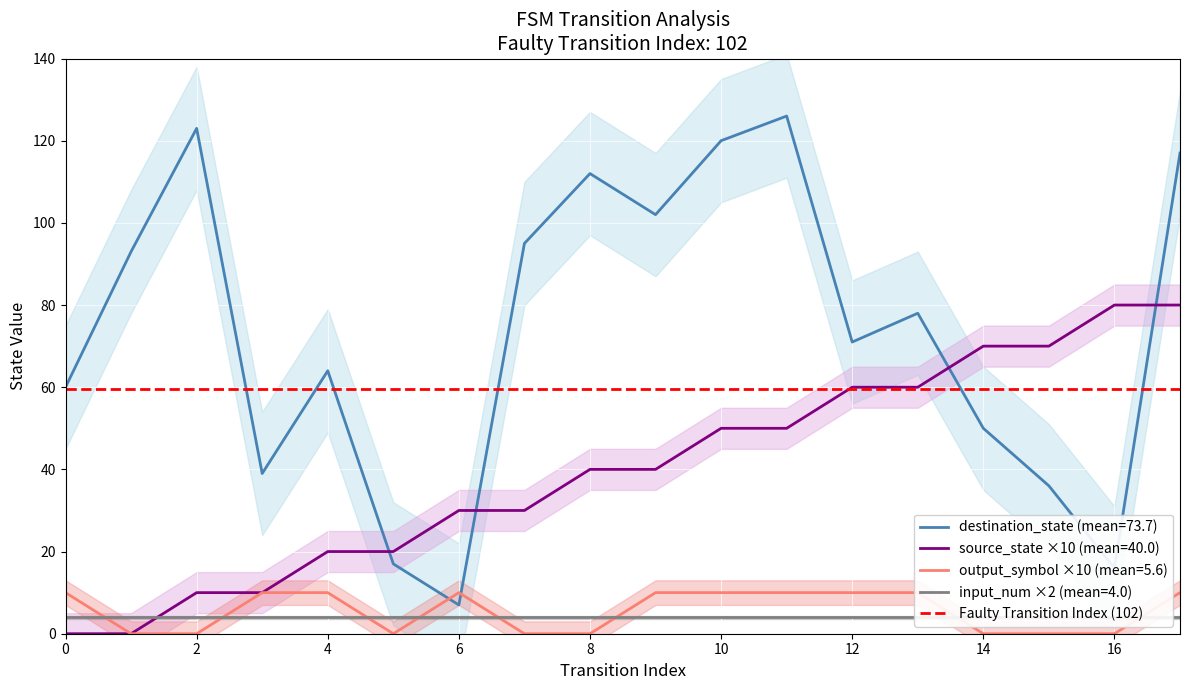

Which category has the highest value in the destination_state series?

11